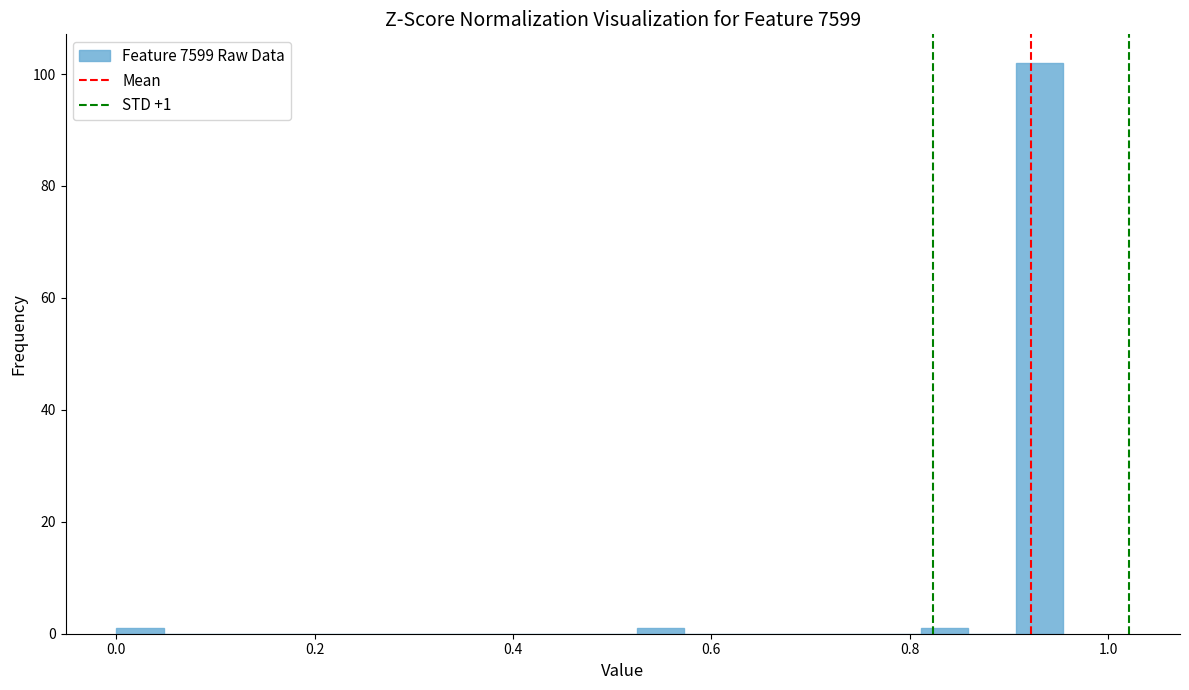

Around what value on the x-axis is the tallest bar? Give the approximate position of its centre, as read against the axis.

0.94